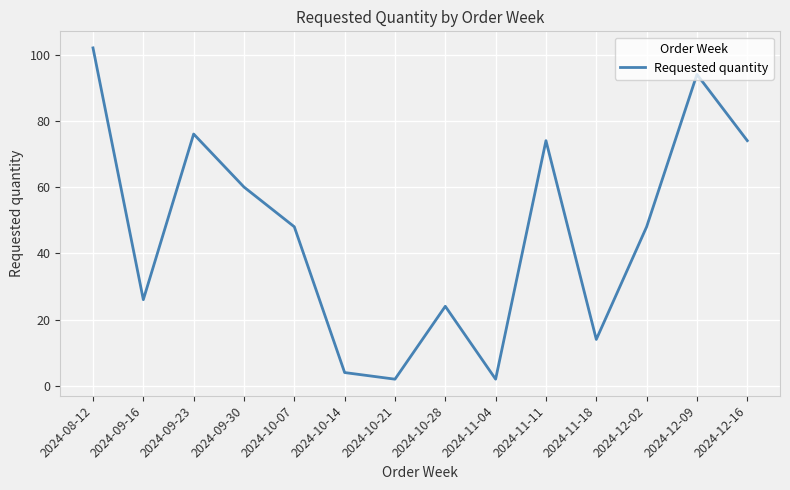

What is the difference between the second highest and minimum values?

92